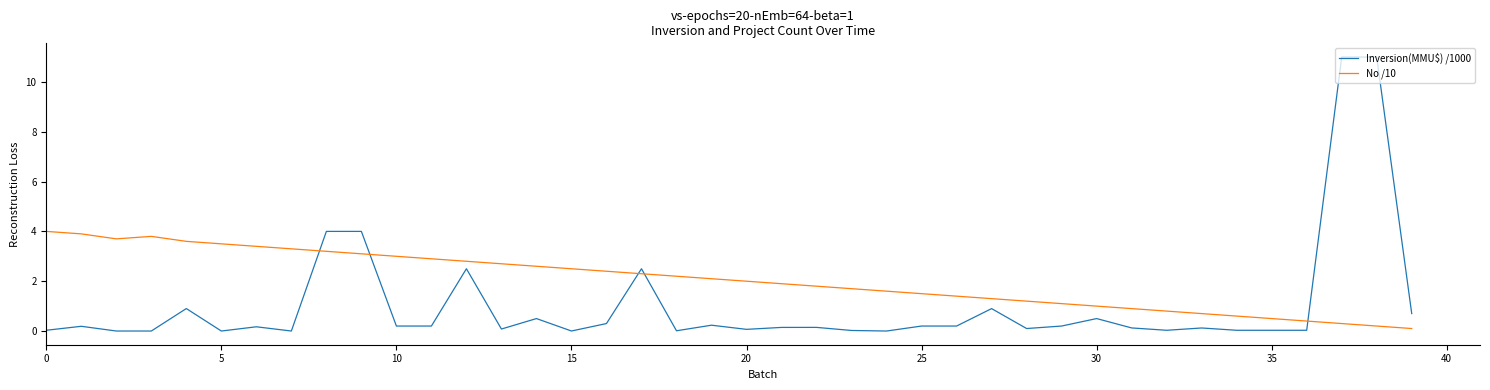

What is the difference between the maximum and minimum values in the Inversion(MMU$) /1000 series?

11.0